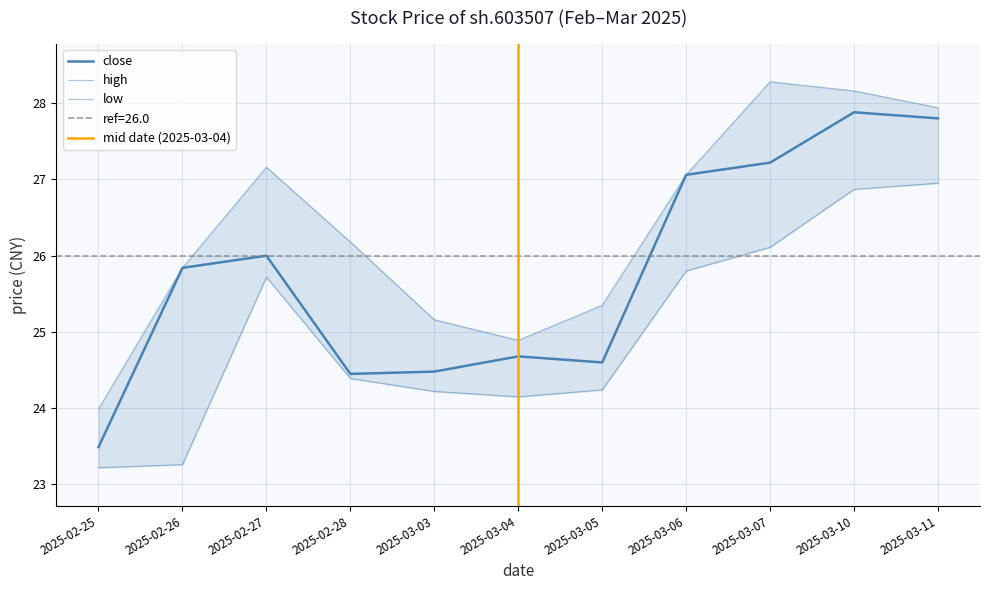

How many interior local valleys does the close series have?

2